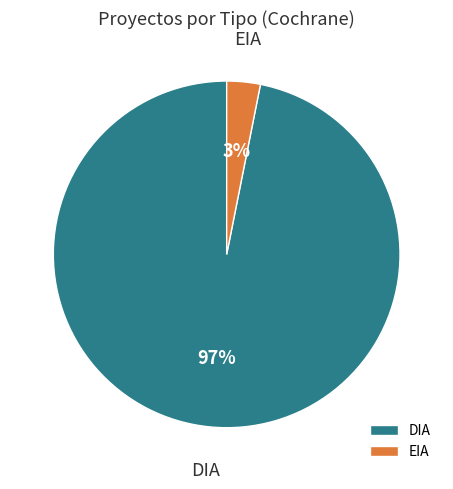

What percentage is the DIA slice, to the nearest percent?

97%